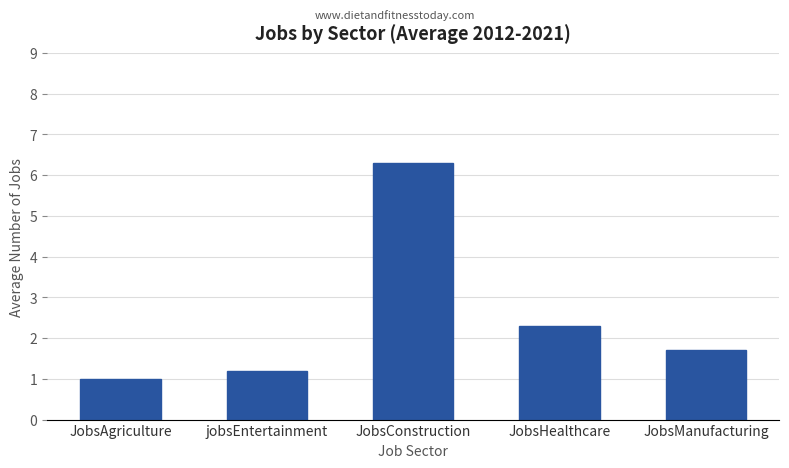

How many values exceed 1?

4